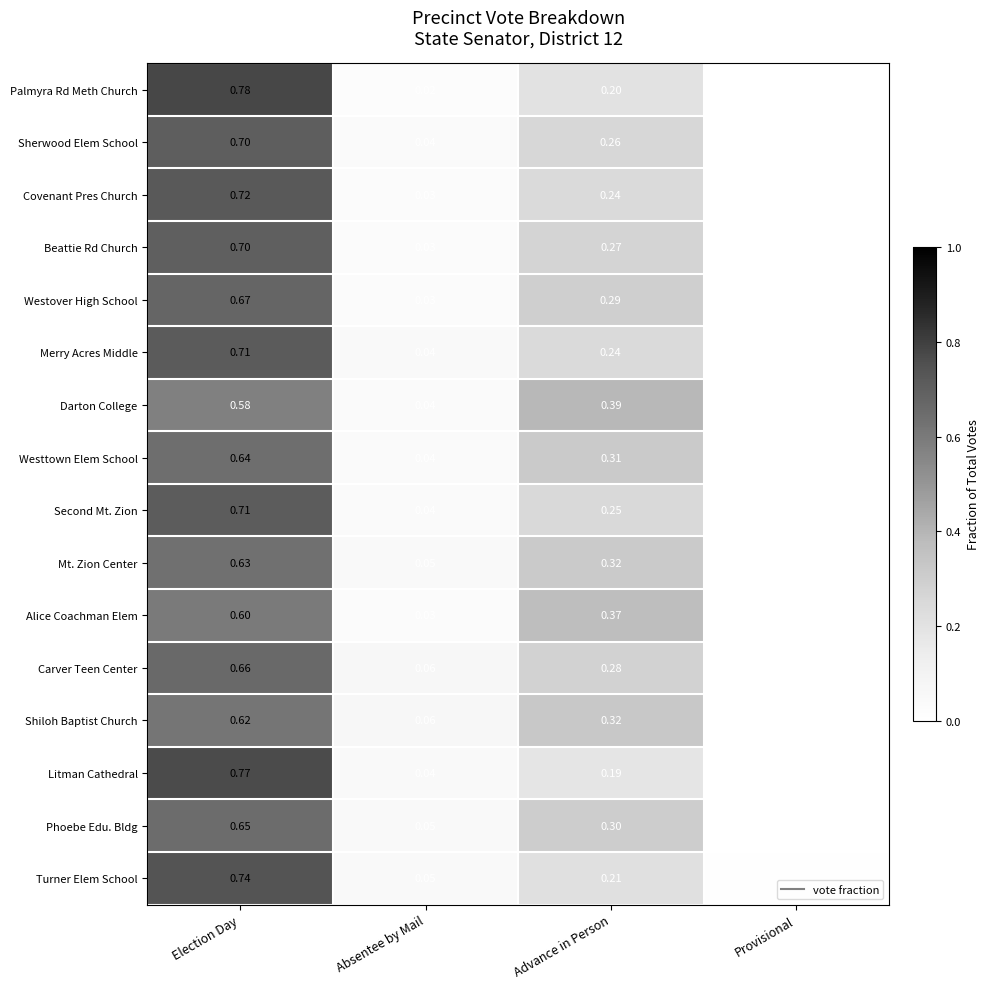

Where is Turner Elem School nearest to the value 0?

Provisional